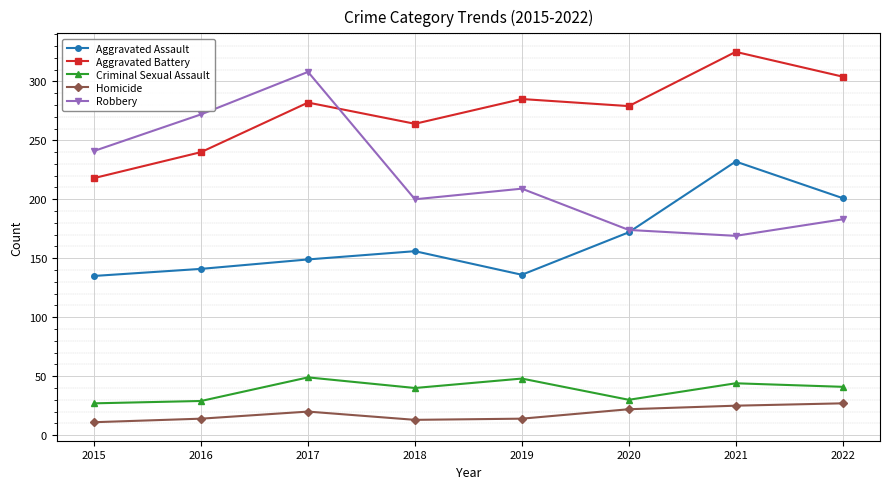

What is the smallest value displayed?

11